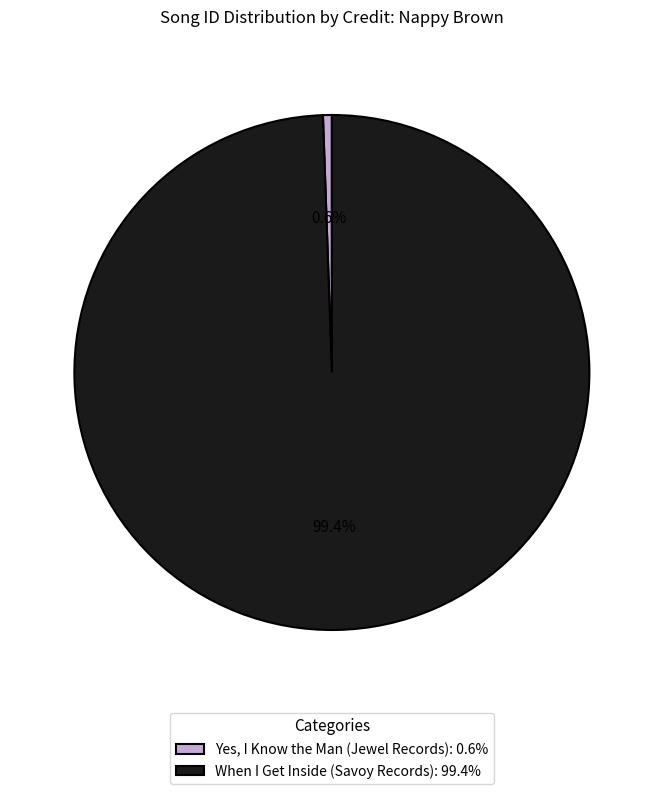

To the nearest percent, what is the difference between the largest and smallest slice percentages?

99%